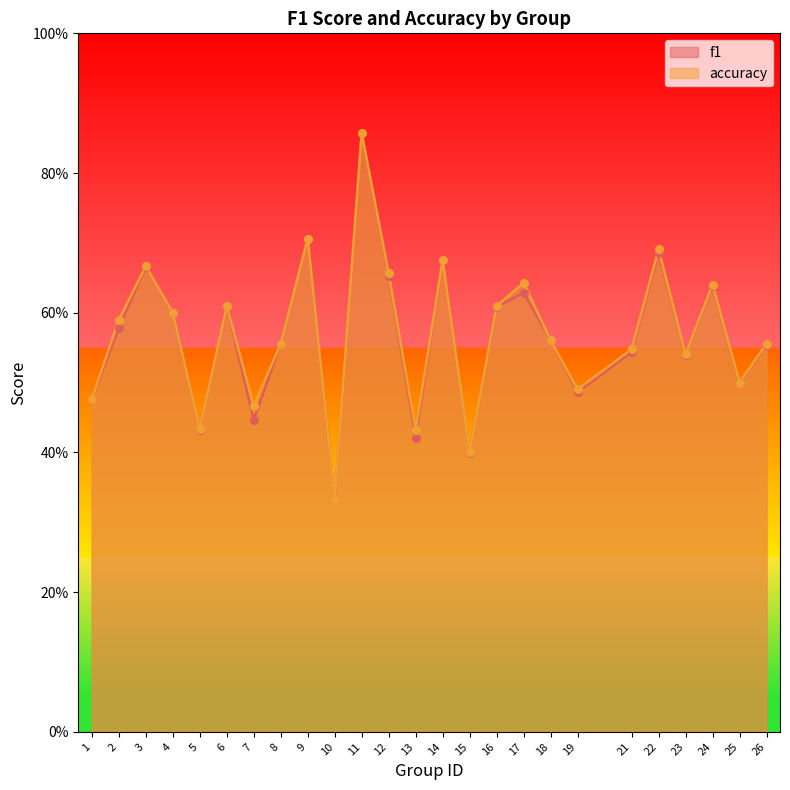

Which series has the largest total across all categories?

accuracy